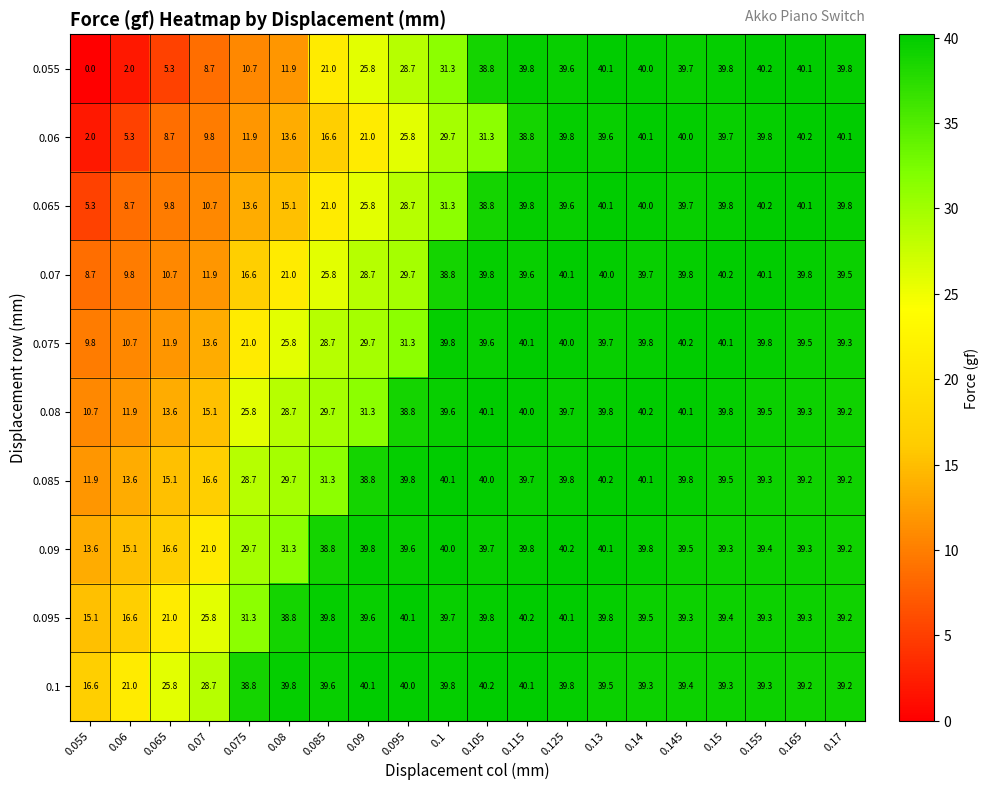

What is the total value across all series at 0.075?

228.1